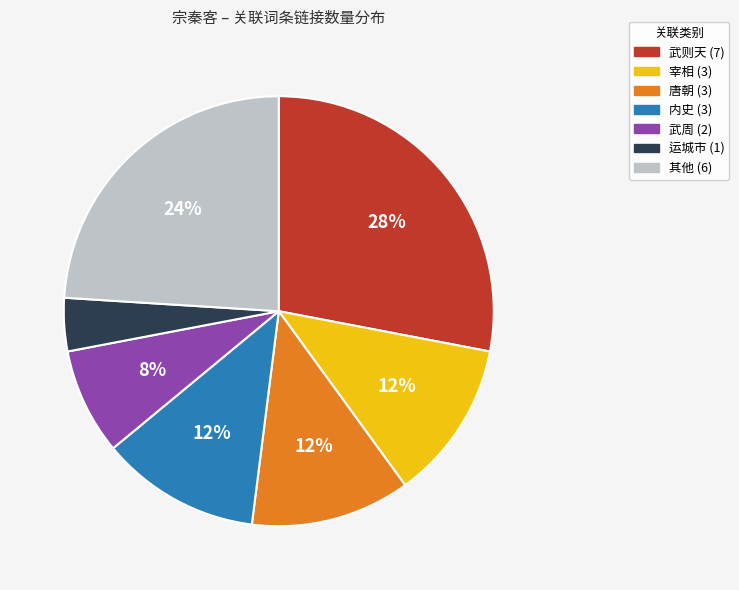

Is there a majority slice in this chart?

No